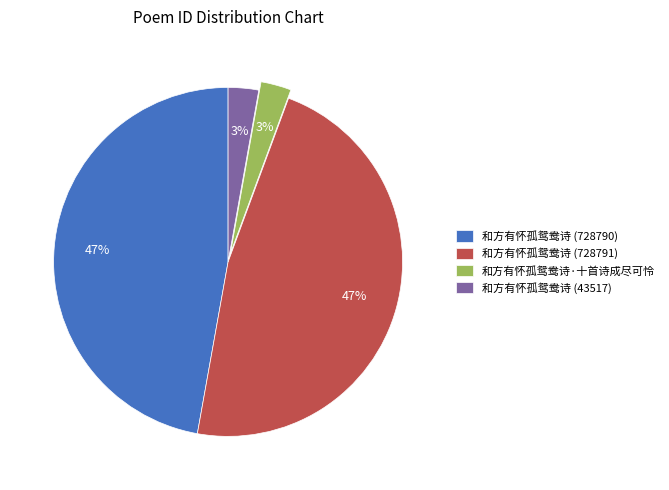

The 和方有怀孤鸳鸯诗·十首诗成尽可怜 slice represents 12% of the pie. True or false?

False